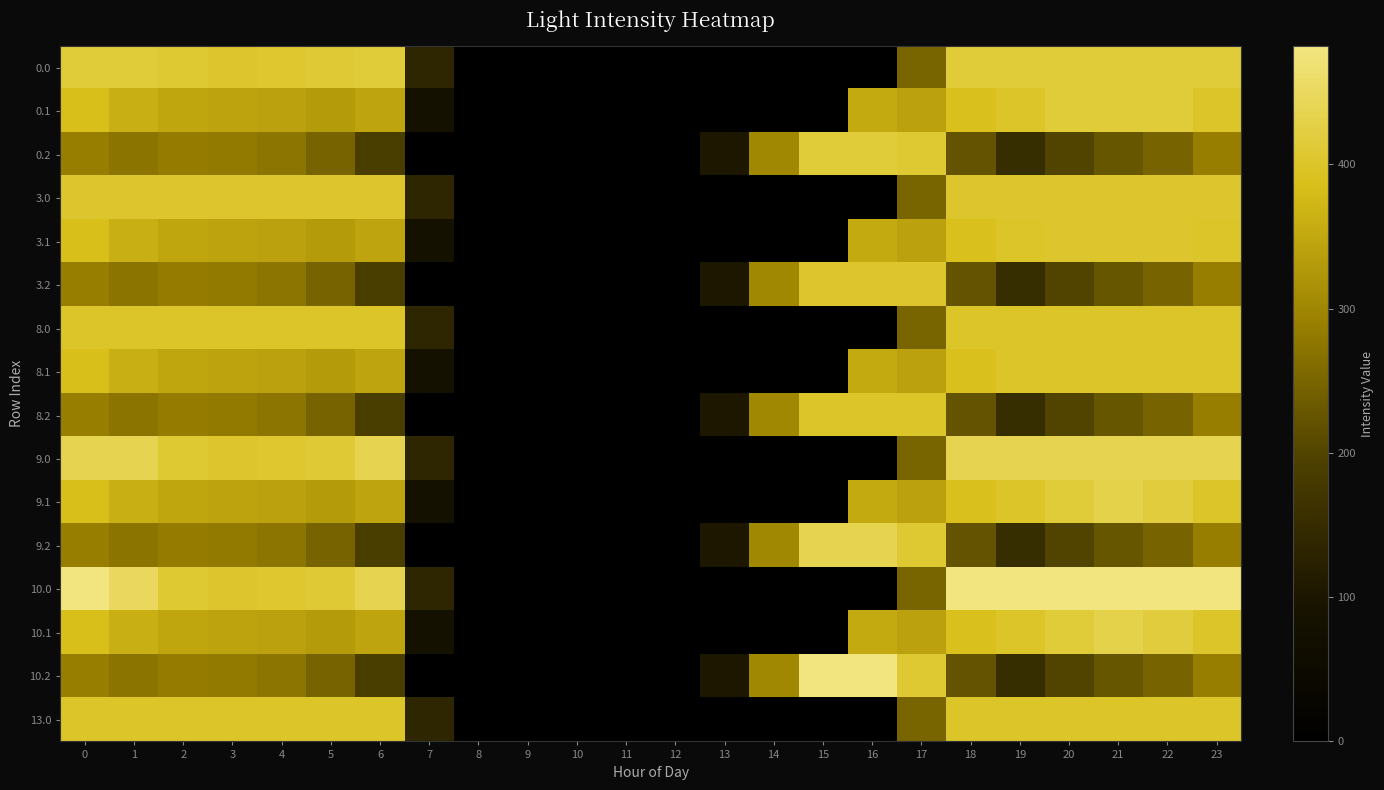

At which category is the sum across all series the highest?

23